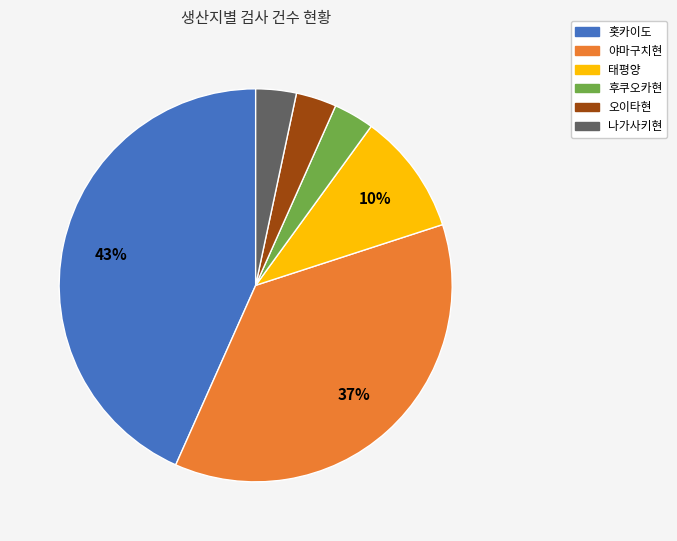

How many segments does this pie chart have?

6